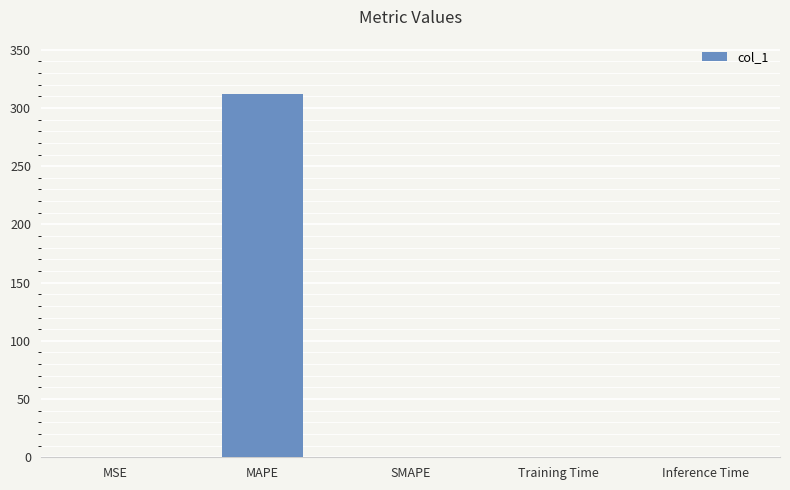

True or false: the data shows 109.0 at MAPE.

False